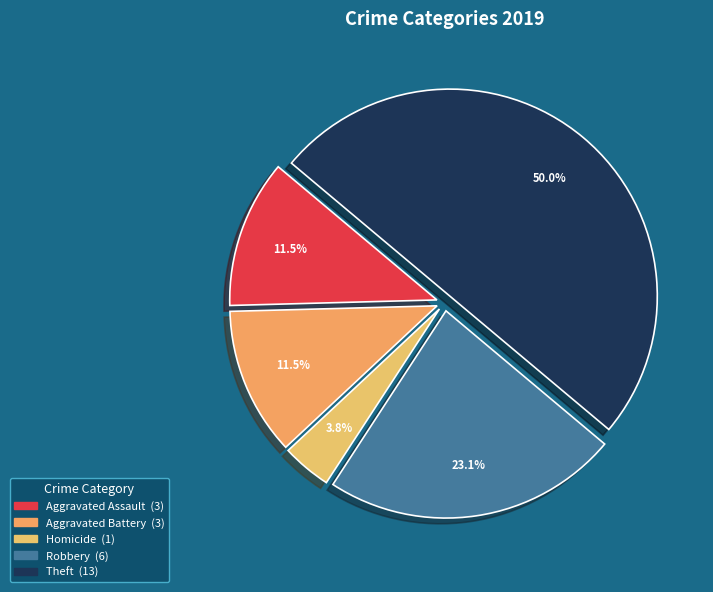

What percentage is NOT represented by Arson?

100.0%